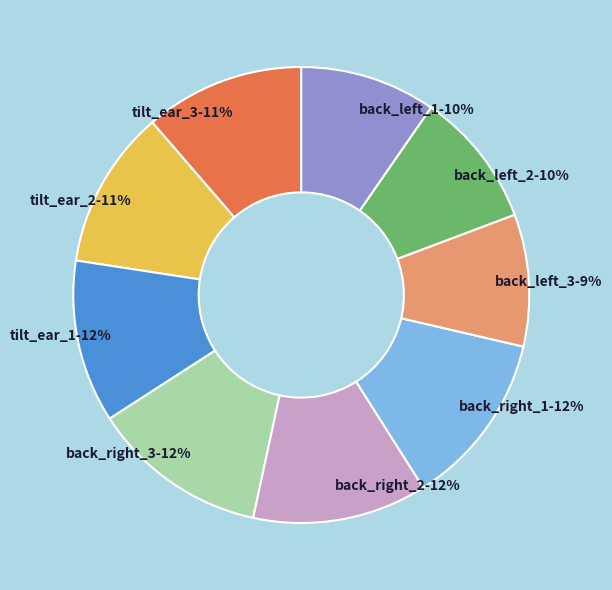

Is there a majority slice in this chart?

No